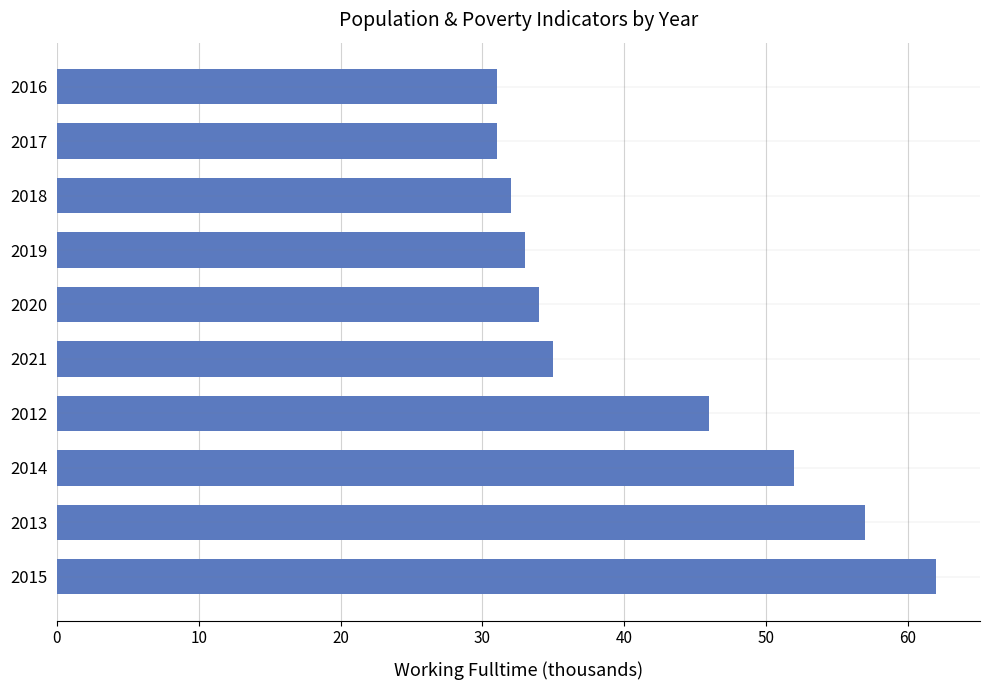

How many bars are there in total?

10